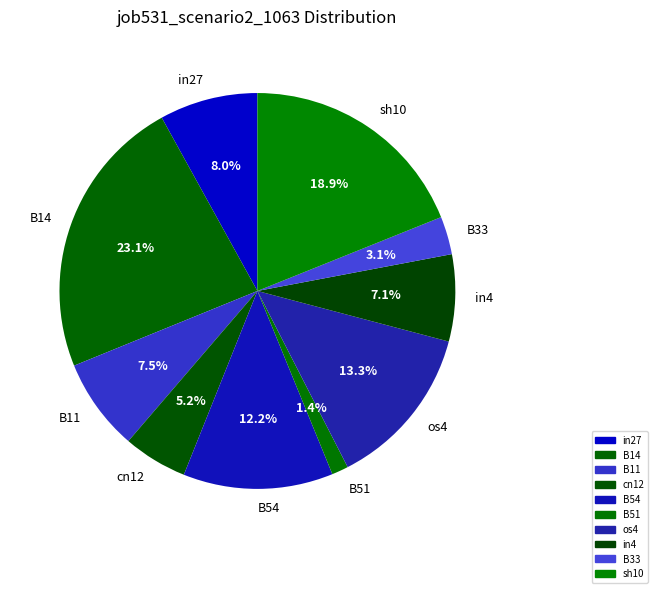

To the nearest percent, what is the combined percentage of sh10 and B11?

26%